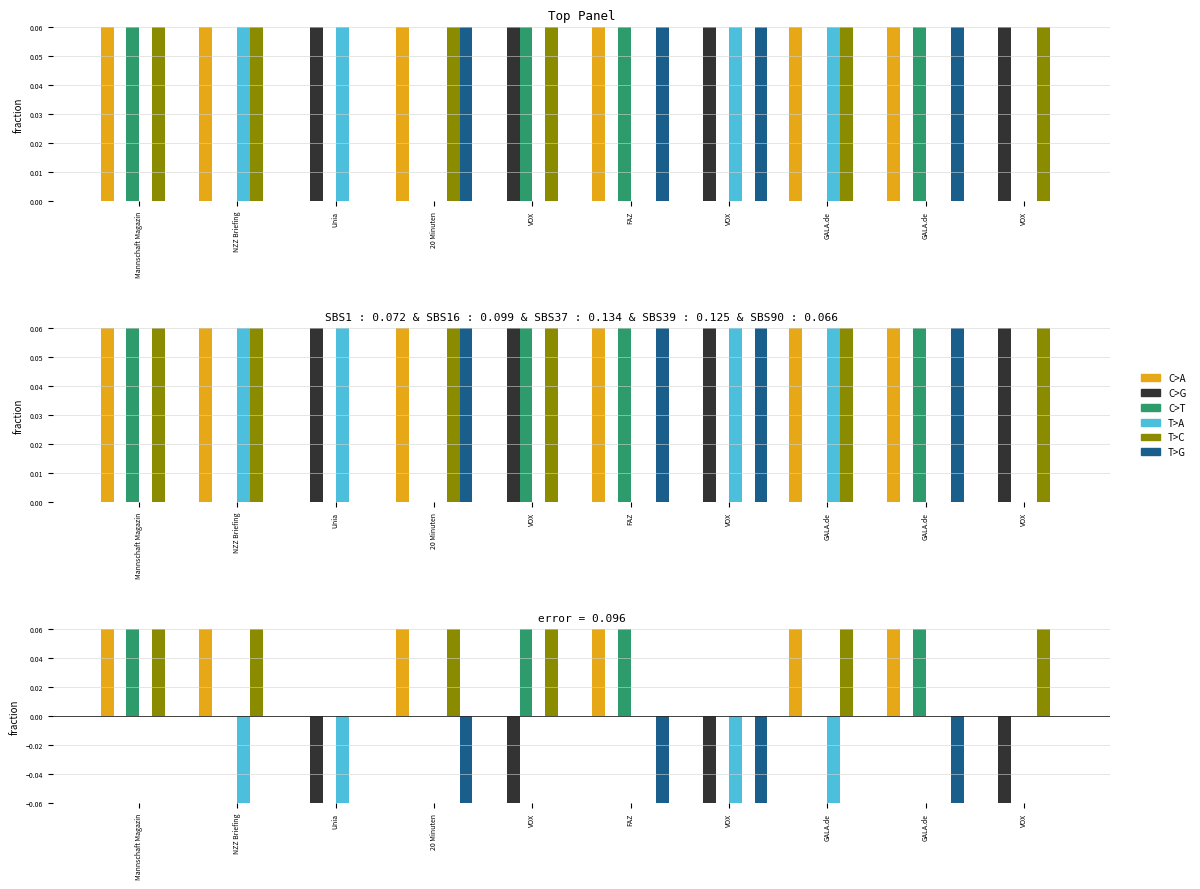

What is the label of the 6th bar from the right?

VOX